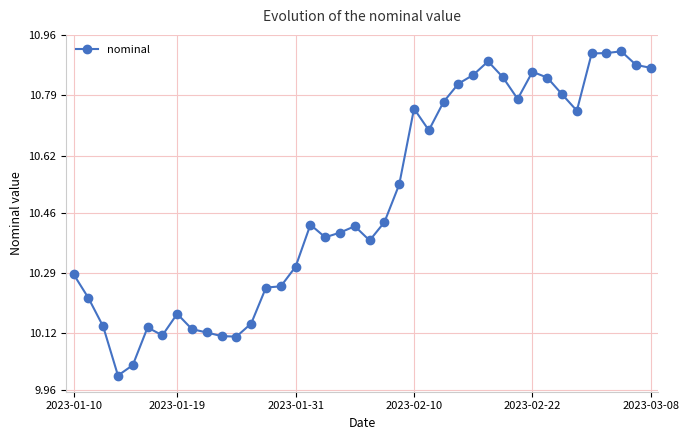

What is the sum of all values?

419.6